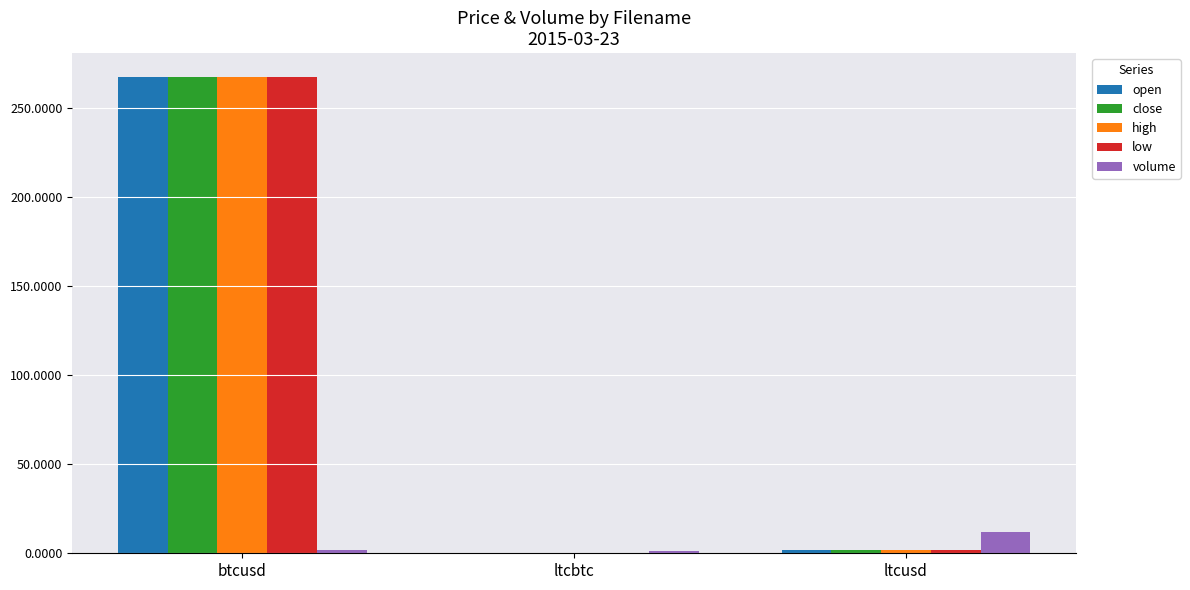

Which label corresponds to the largest value in the chart?

btcusd